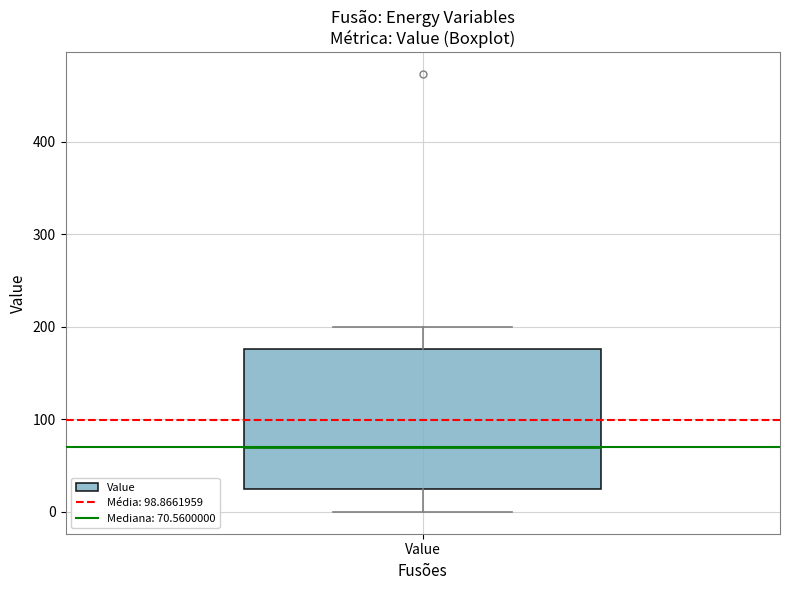

Read this box plot against the y-axis: the position of the median line, the range covered by the box, and the ends of both whiskers. The values are not printed on the chart, so give them approximately, as read against the axis.

median 70, box 20 to 180, whiskers 0 to 200